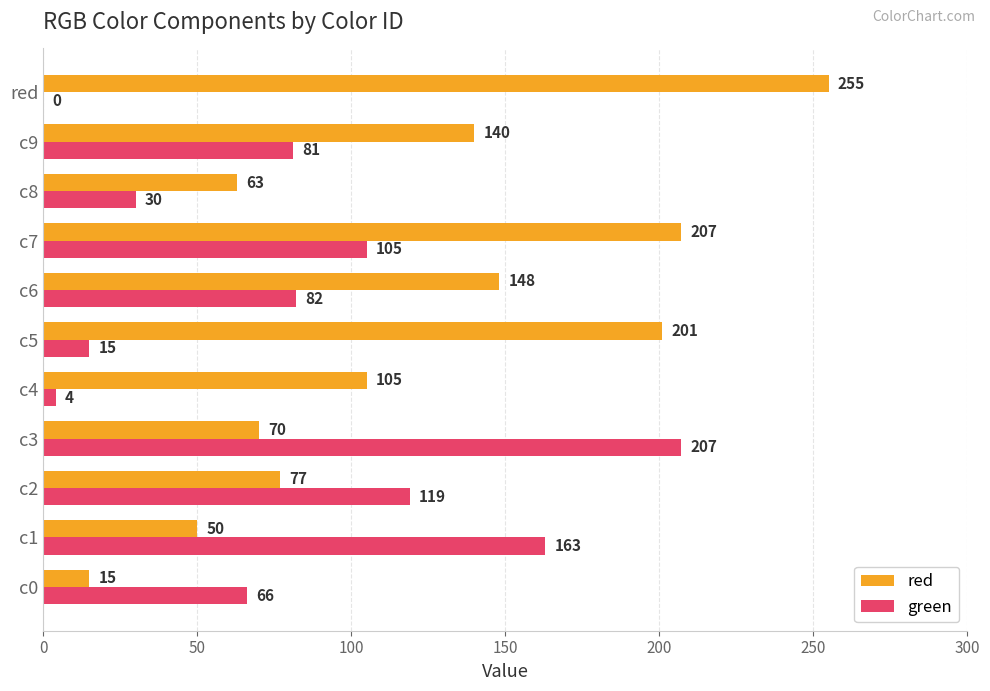

What is the sum of all red values?

1331